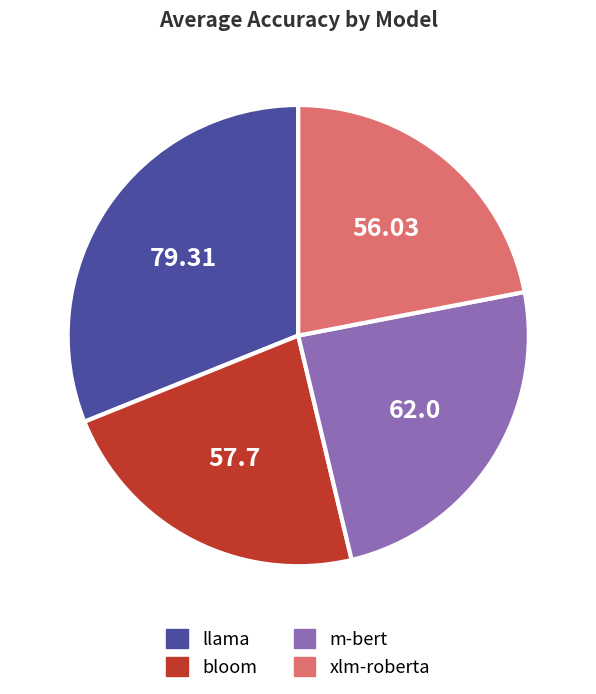

Is it true that bloom is 23% of the pie?

True